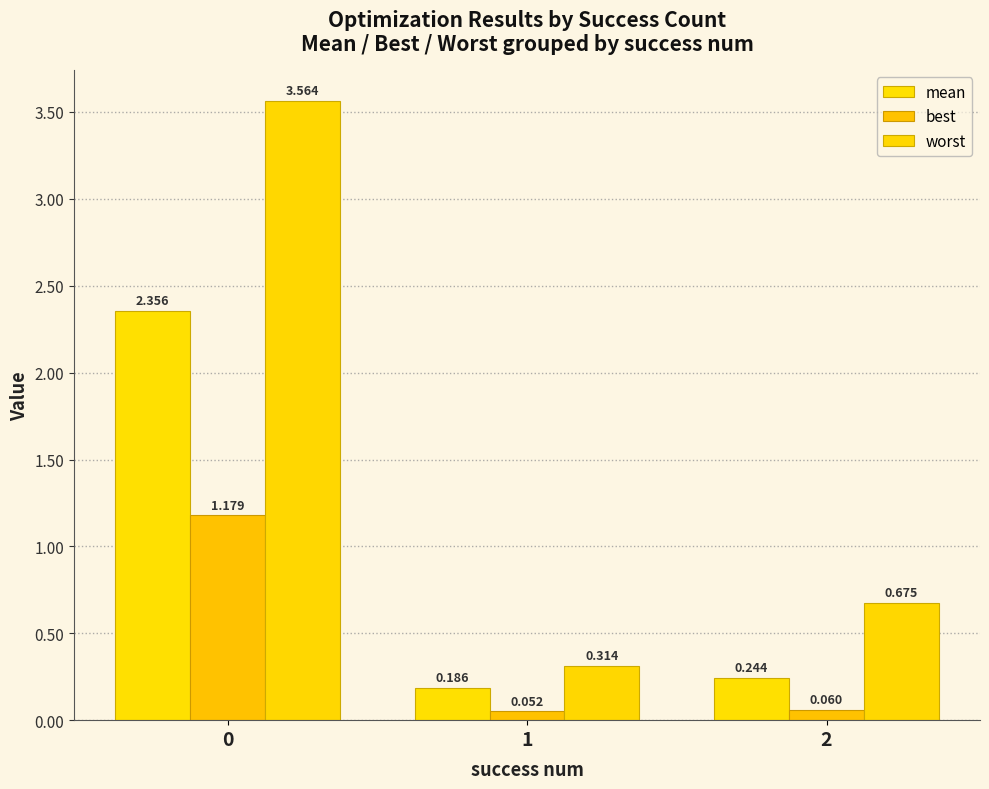

Which series changed the most between 0 and 1?

worst